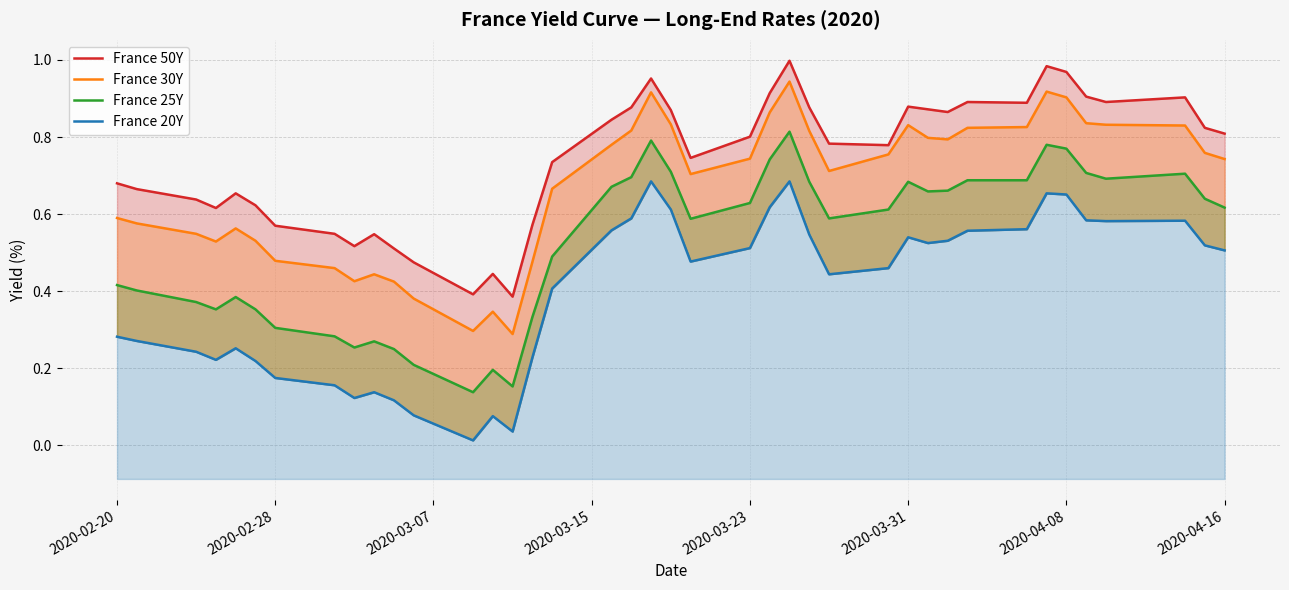

What is the greatest value displayed?

1.0